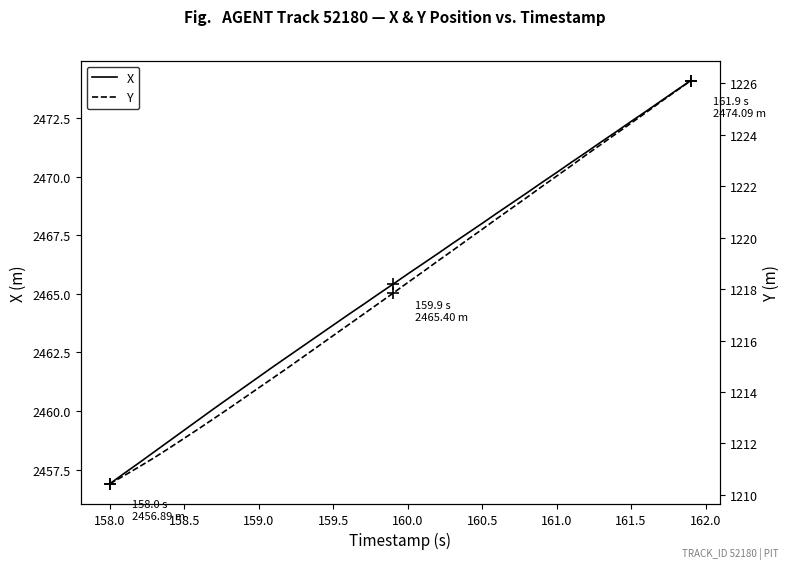

Is this an area chart (filled region under the line)?

No